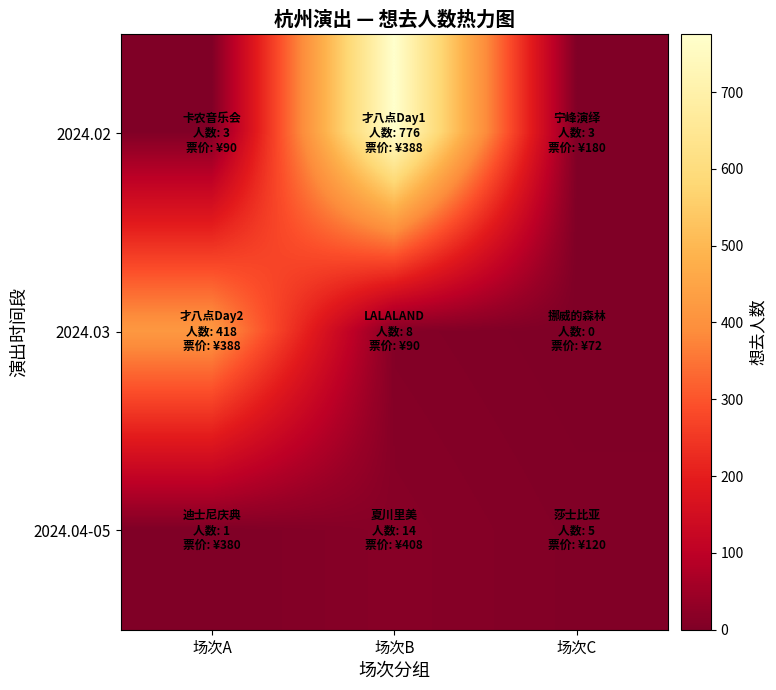

Reading left to right, what are all the values shown in this chart?

2024.02: 场次A=3	场次B=776	场次C=3
2024.03: 场次A=418	场次B=8	场次C=0
2024.04-05: 场次A=1	场次B=14	场次C=5